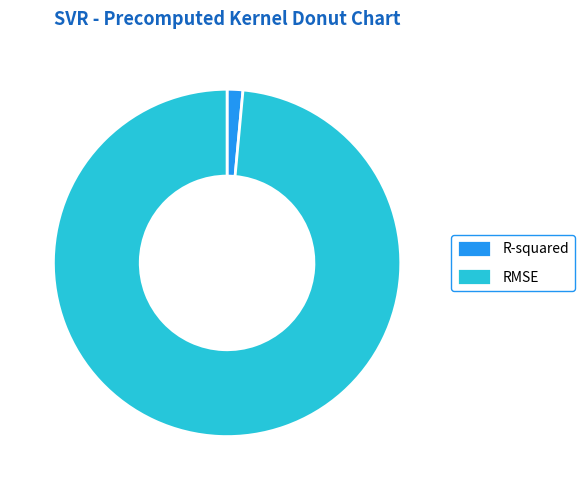

Do RMSE and R-squared together represent more than half of the pie?

Yes